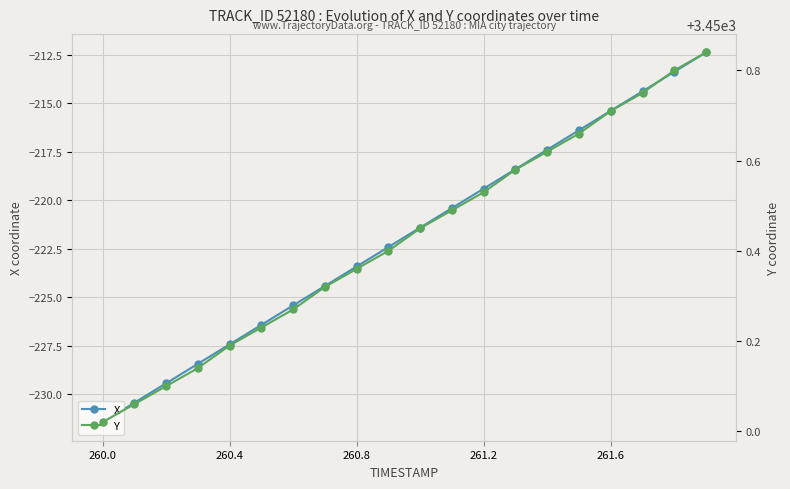

At which label does X reach its minimum?

260.0